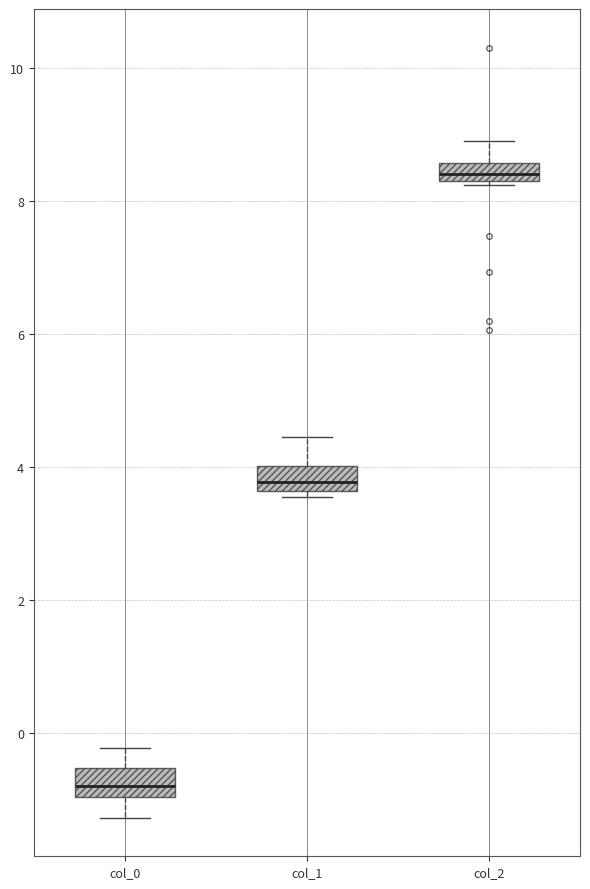

Where is the lower edge of the box for col_2 on the y-axis? The values are not printed on the chart, so give them approximately, as read against the axis.

8.4